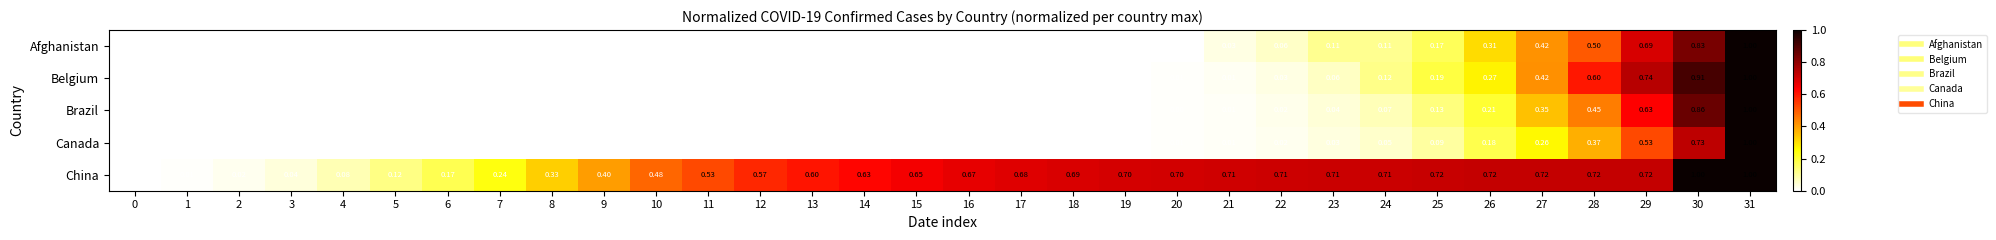

Which series has the largest total across all categories?

China